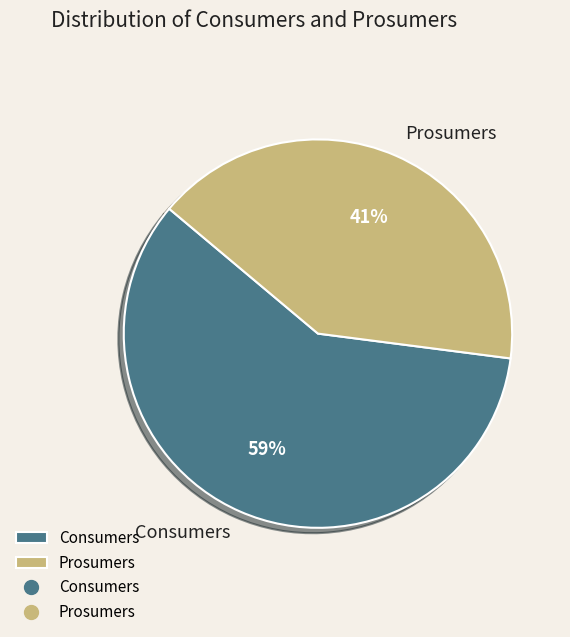

To the nearest percent, what is the combined percentage of Consumers and Prosumers?

100%